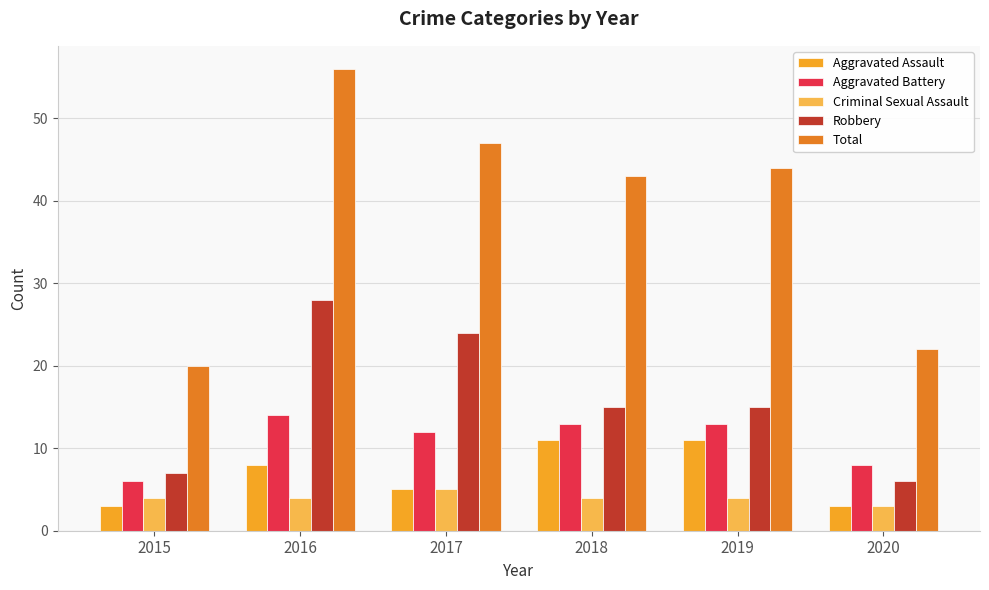

Reading left to right, list all the values displayed in this chart.

Aggravated Assault: 2015=3	2016=8	2017=5	2018=11	2019=11	2020=3
Aggravated Battery: 2015=6	2016=14	2017=12	2018=13	2019=13	2020=8
Criminal Sexual Assault: 2015=4	2016=4	2017=5	2018=4	2019=4	2020=3
Robbery: 2015=7	2016=28	2017=24	2018=15	2019=15	2020=6
Total: 2015=20	2016=56	2017=47	2018=43	2019=44	2020=22